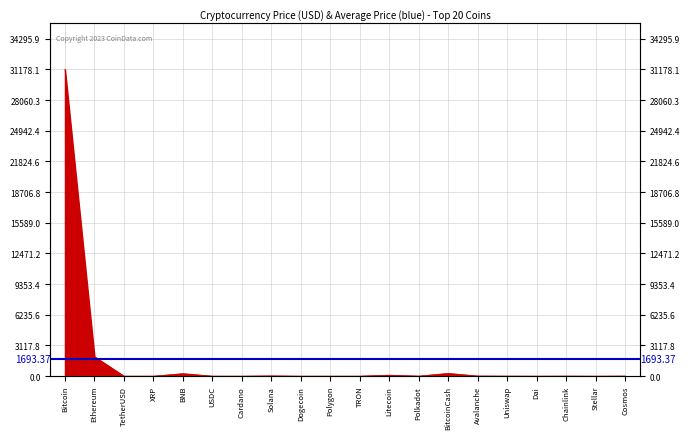

What is the label of the 7th point from the right?

BitcoinCash